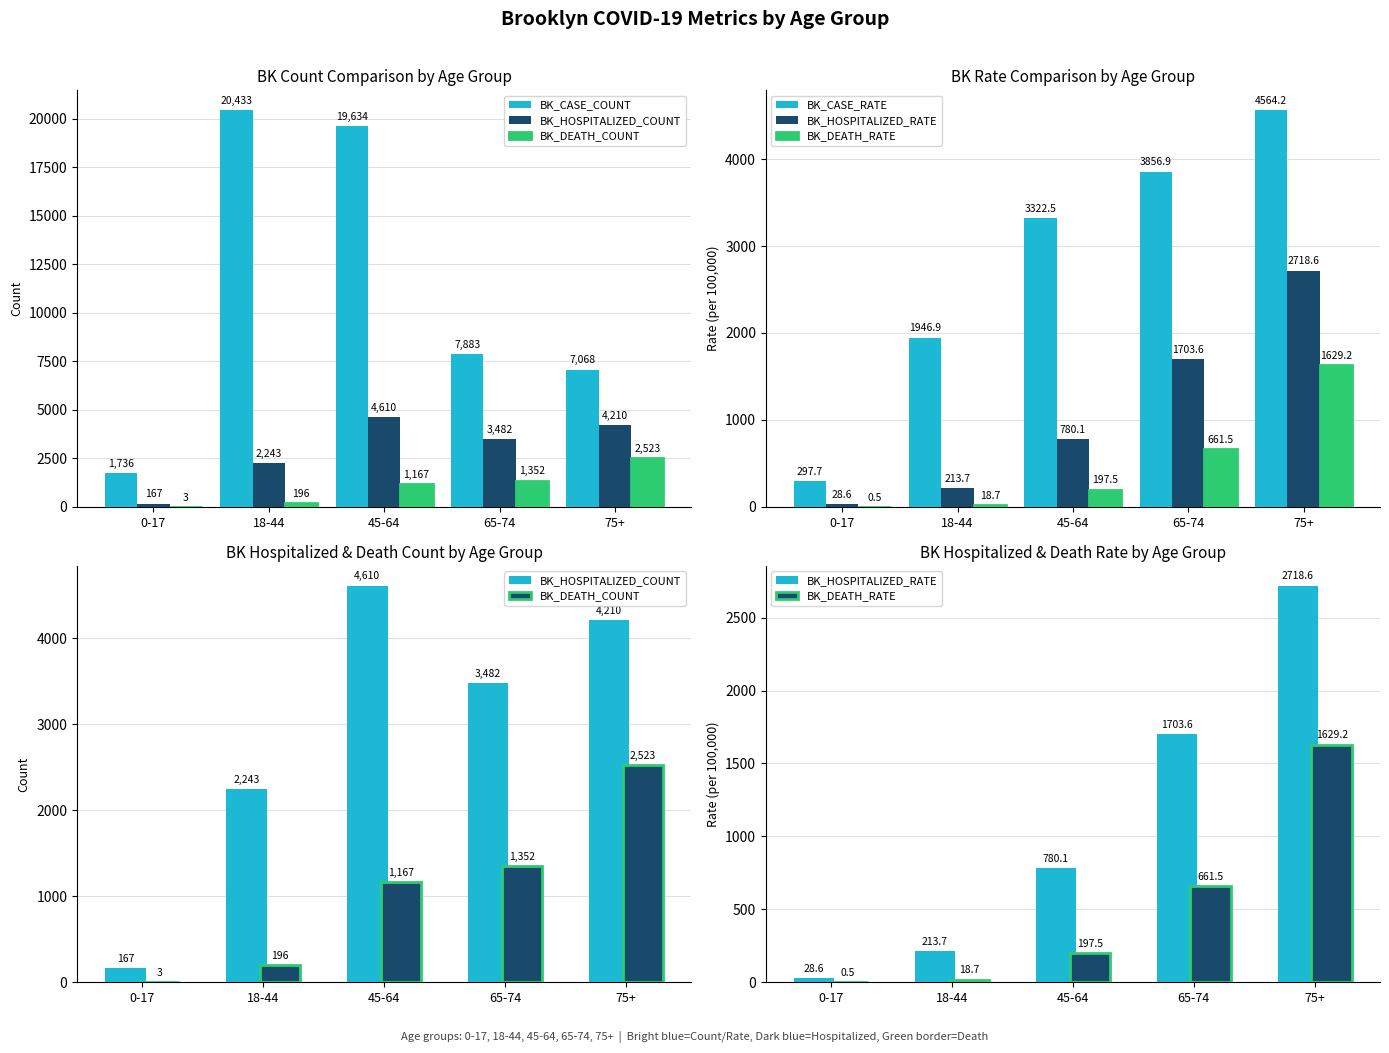

Does the chart contain any negative values?

No